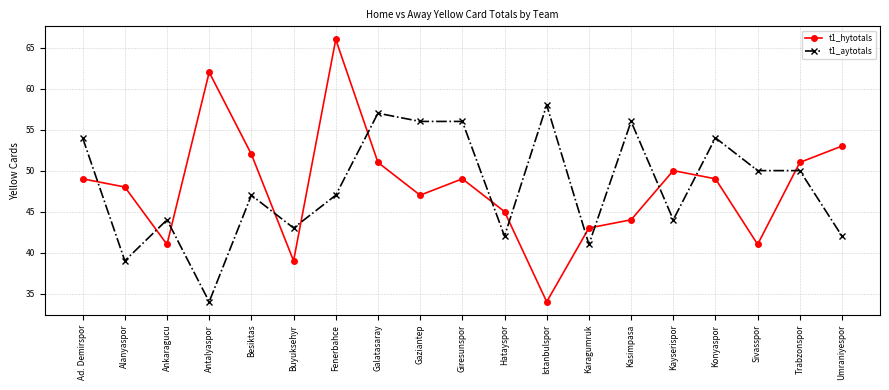

What are all the series names shown in the legend?

t1_hytotals, t1_aytotals